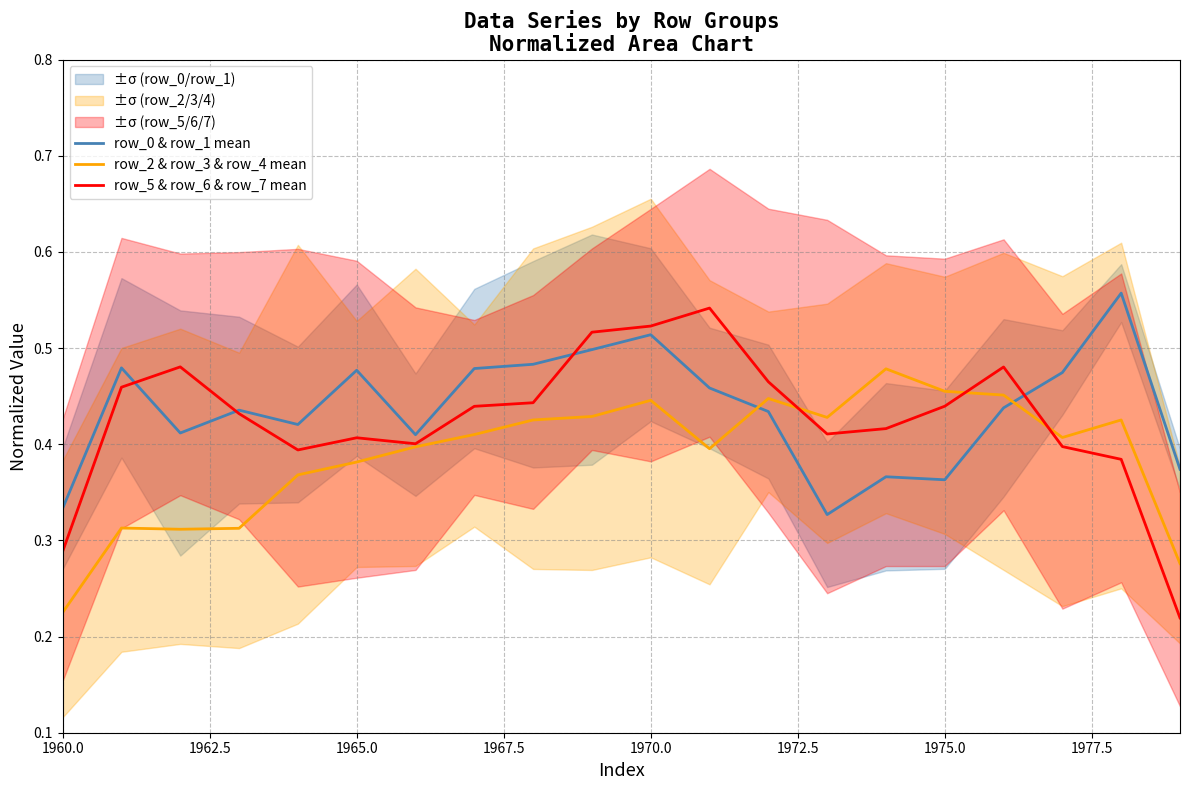

True or false: row_0 & row_1 mean and row_2 & row_3 & row_4 mean intersect in this chart.

True